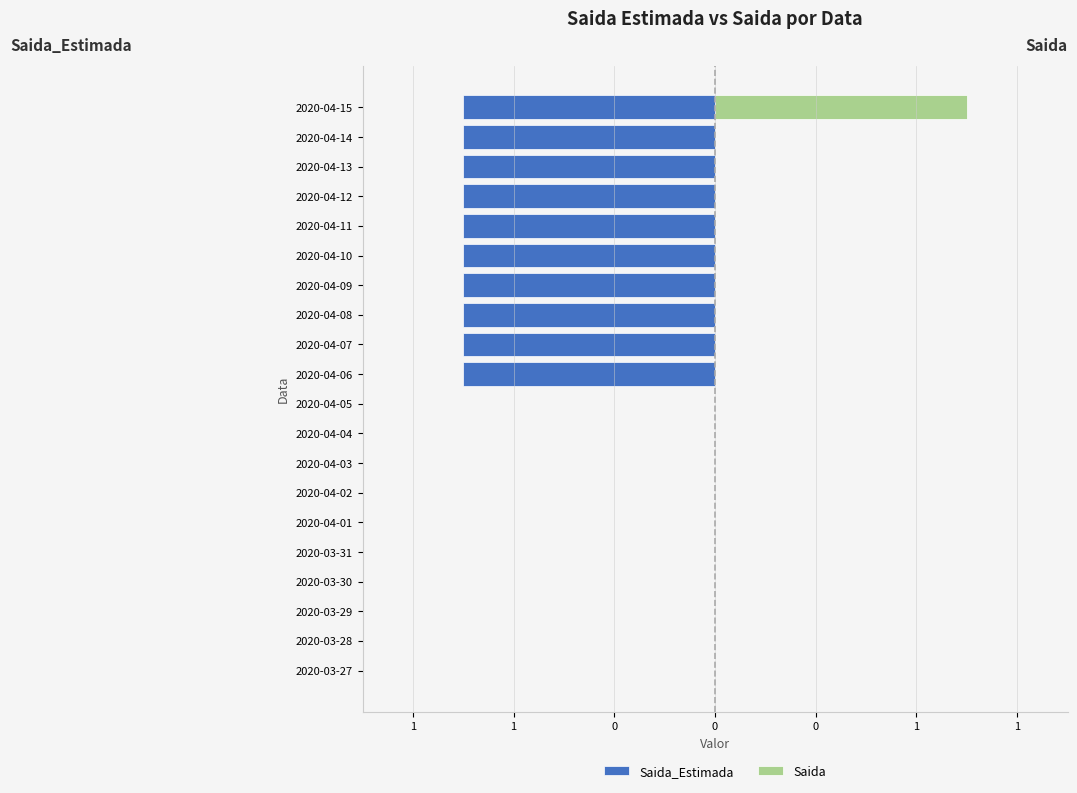

How many distinct data groups are displayed?

2